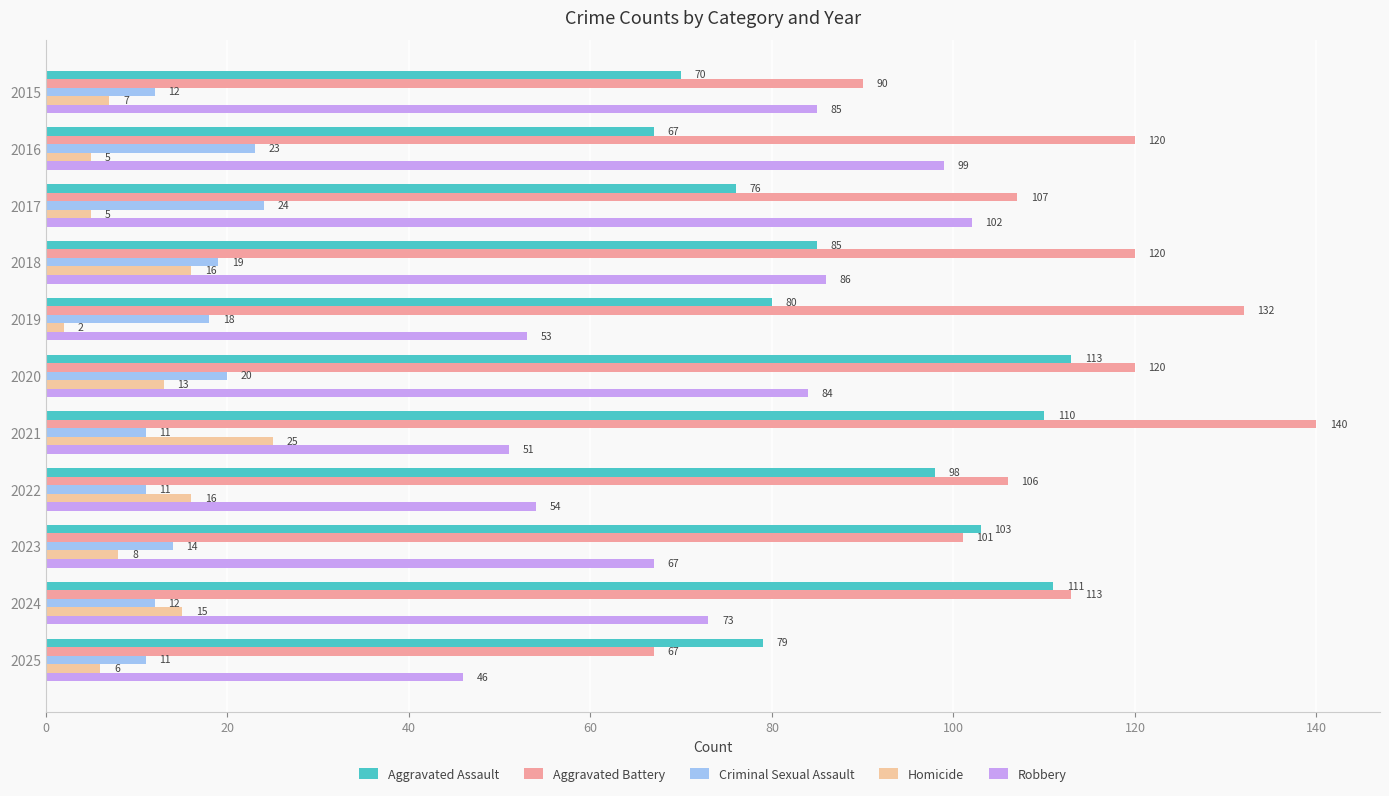

Which category has the highest value in the Robbery series?

2017